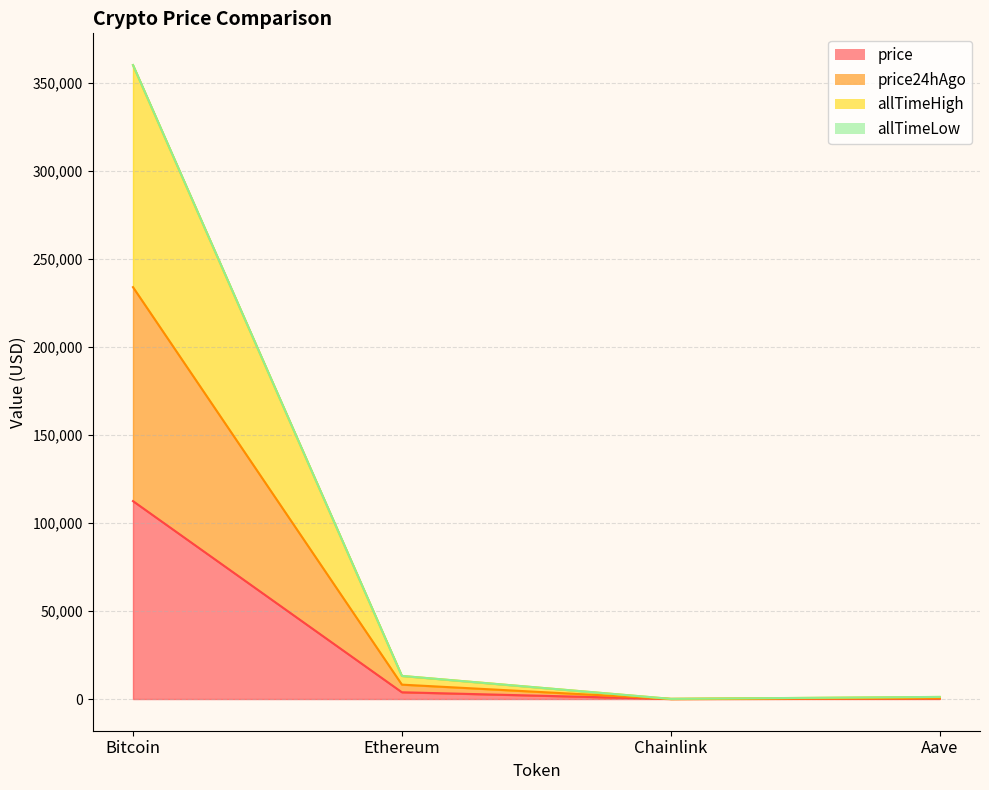

At which category does the chart reach its peak across all series?

Bitcoin